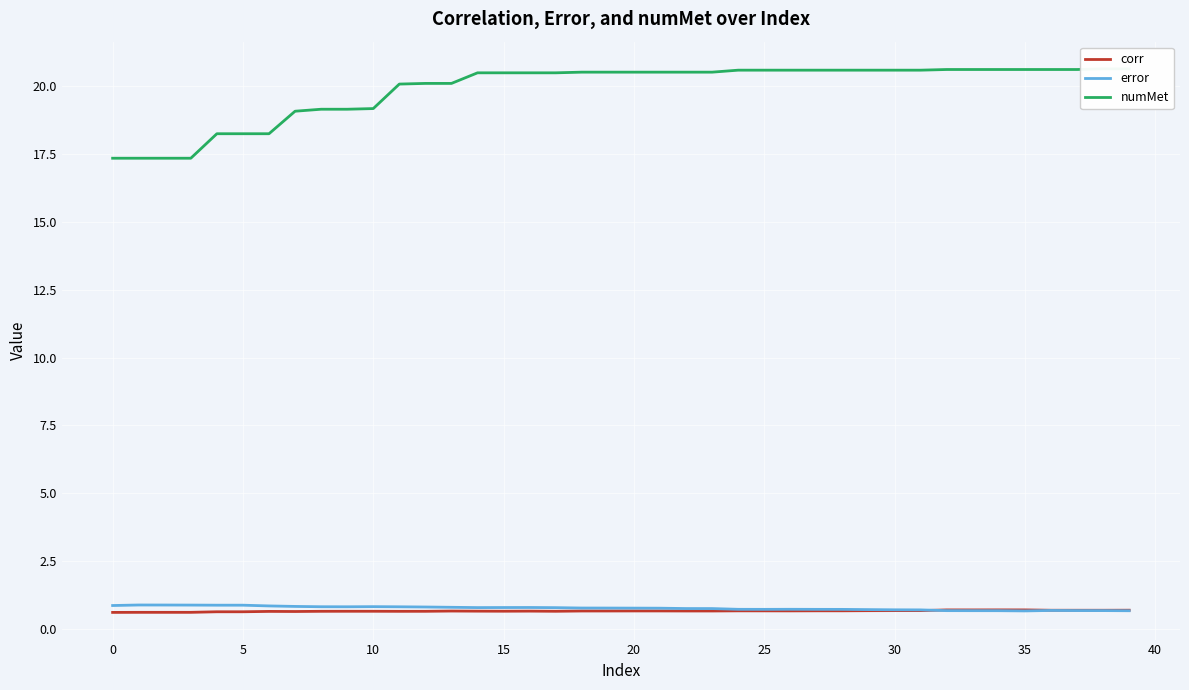

Where is the first local minimum for corr?

30